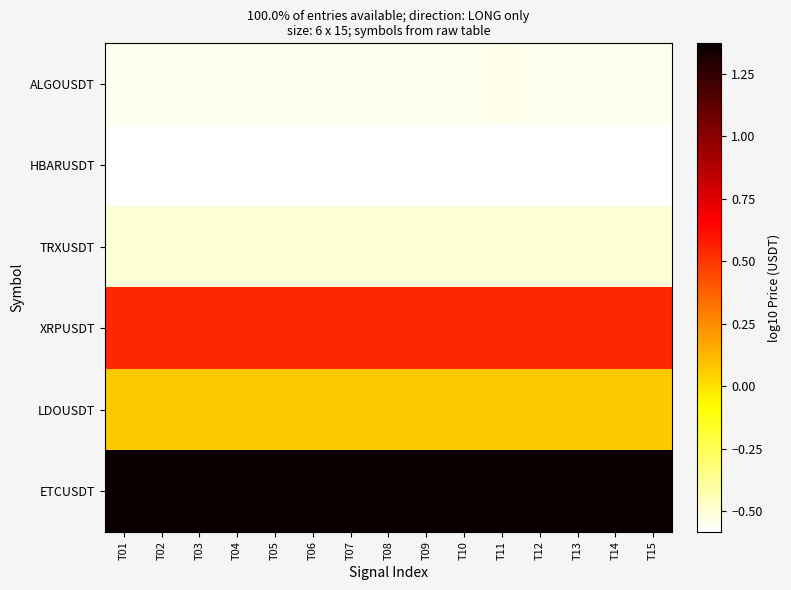

What is the total value across all series at T13?

0.4